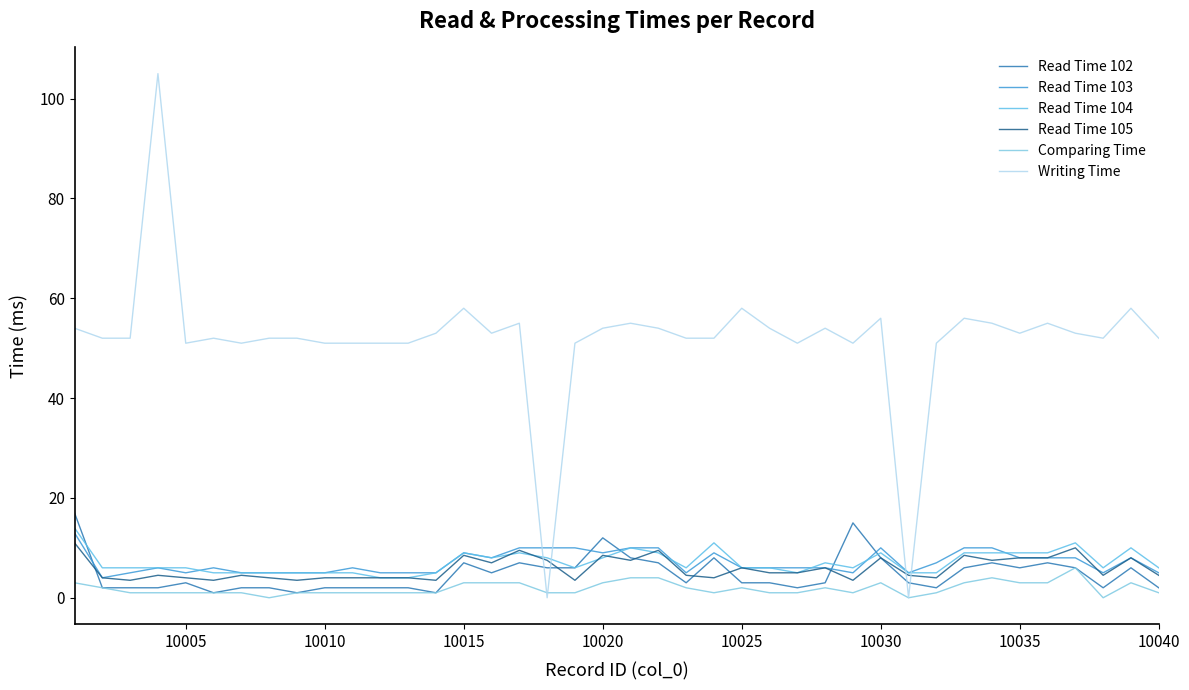

Is this an area chart (filled region under the line)?

No